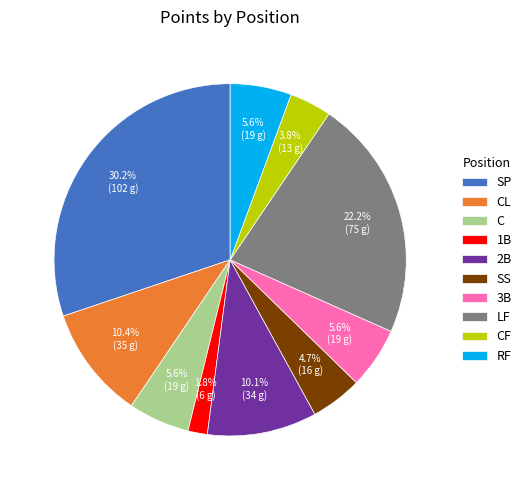

Is there any slice that represents more than half of the pie?

No